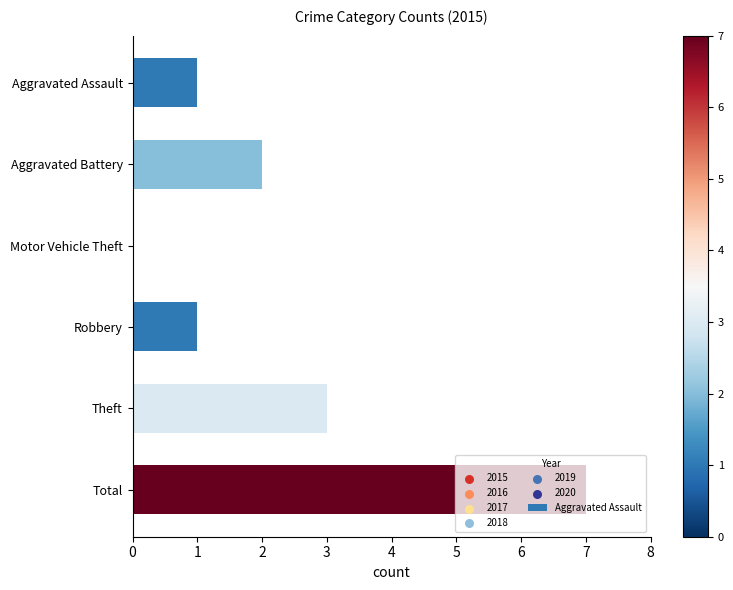

Which has a higher value, Theft or Aggravated Battery?

Theft